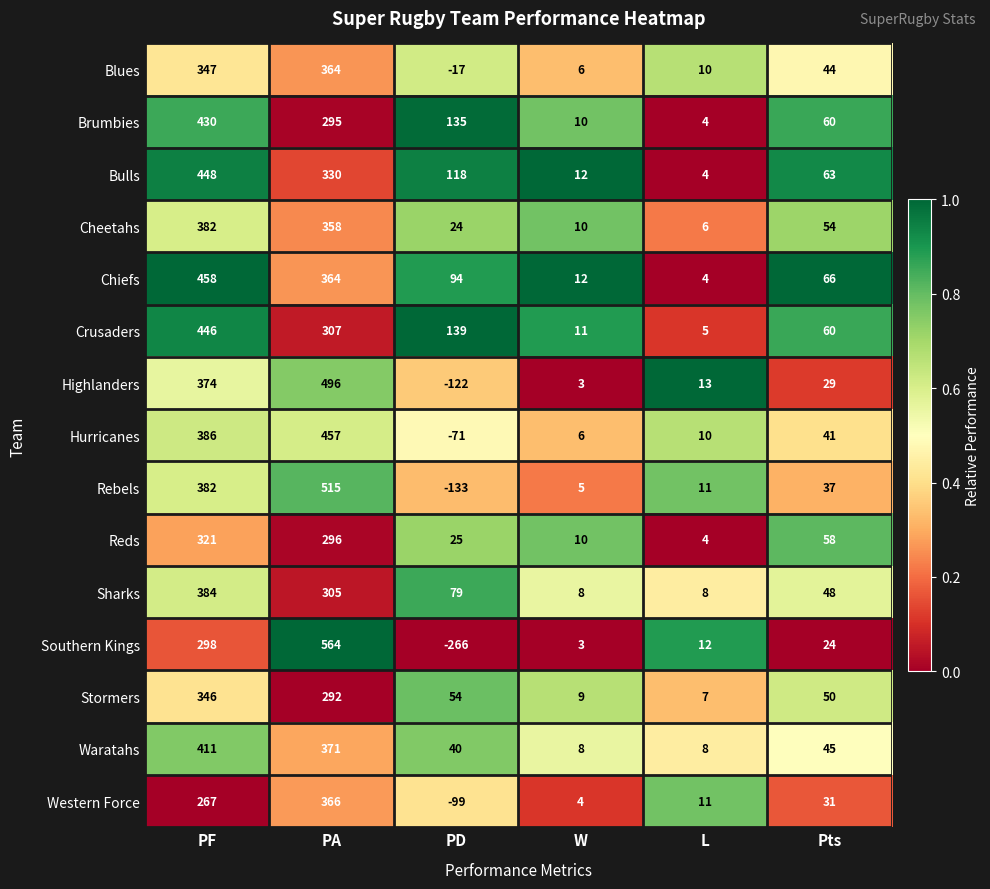

Which label corresponds to the smallest value in the chart?

PD